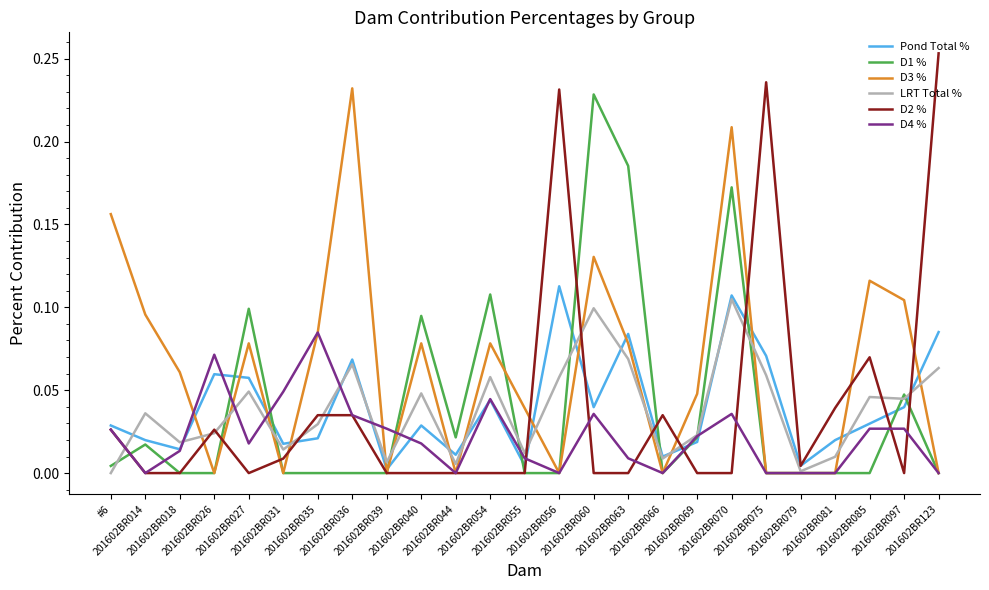

Is it true that D3 % equals 0.1 at 201602BR036?

False